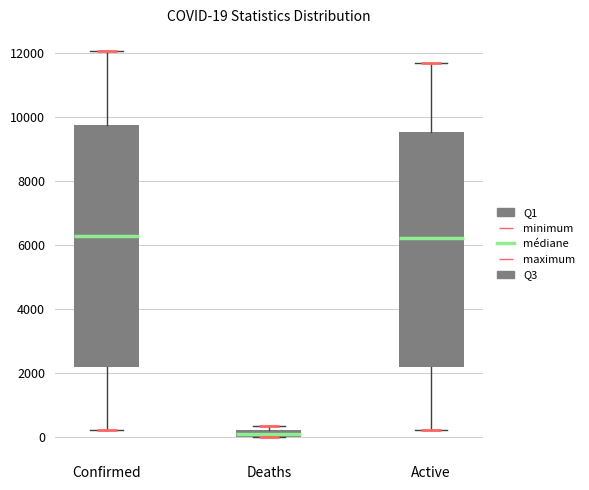

Which box is the tallest, from its lower edge to its upper edge?

Confirmed